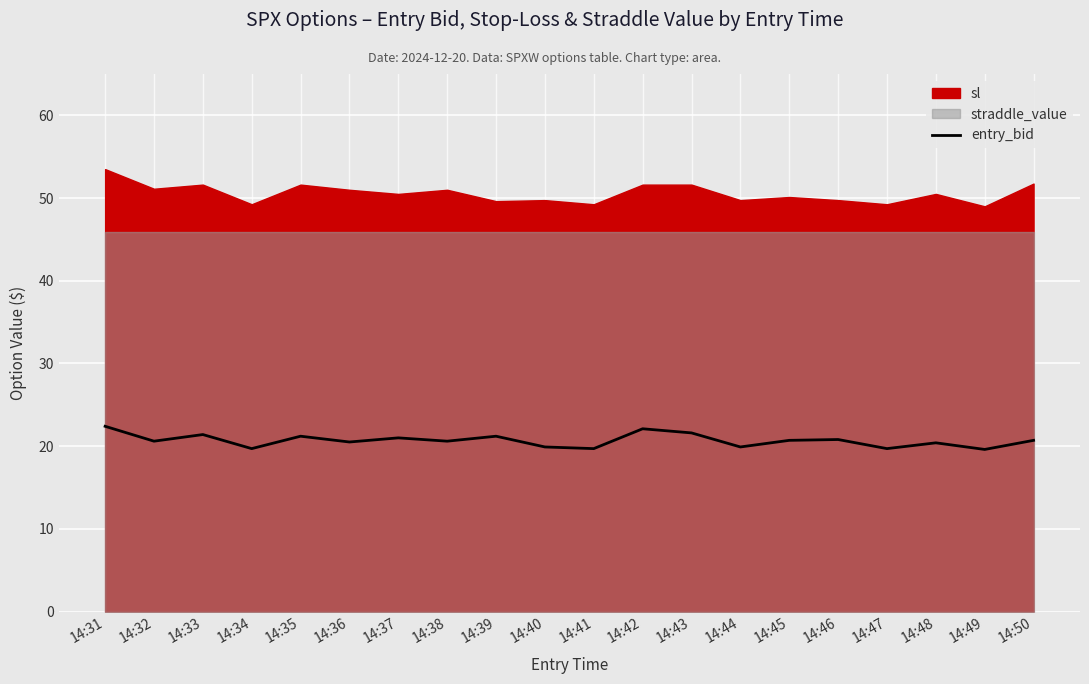

True or false: the data has more than 2 interior local peaks.

True